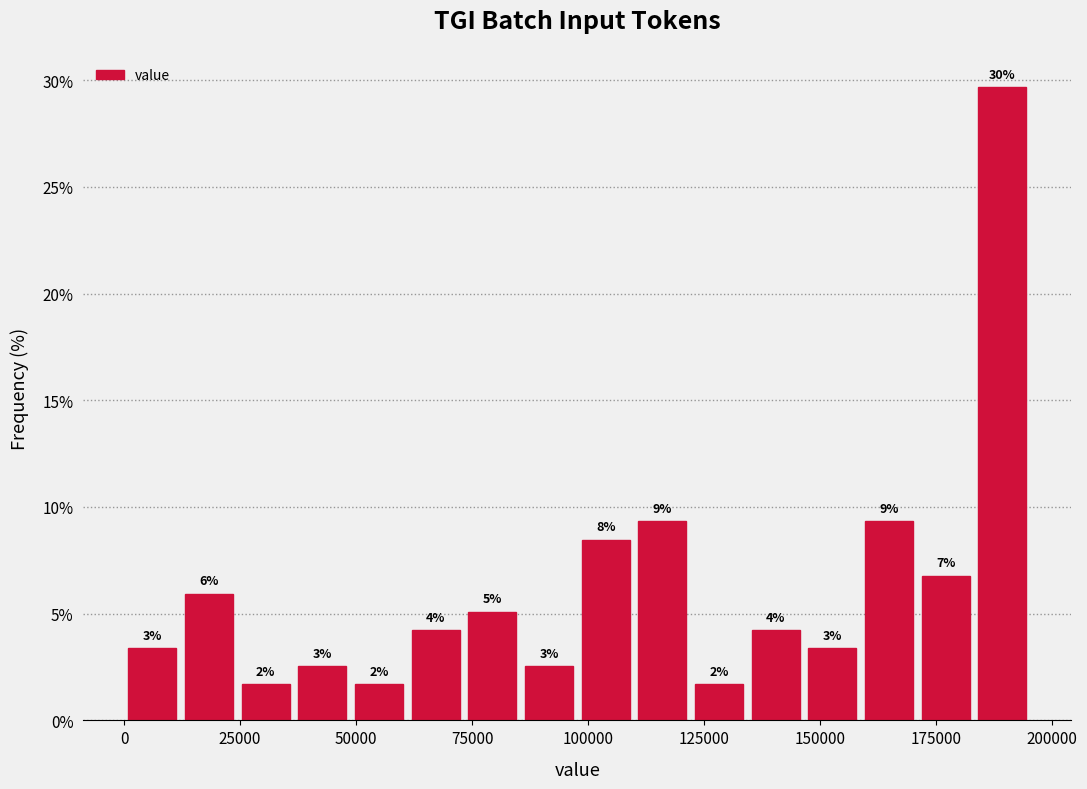

Around what value on the x-axis is the tallest bar? Give the approximate position of its centre, as read against the axis.

190000